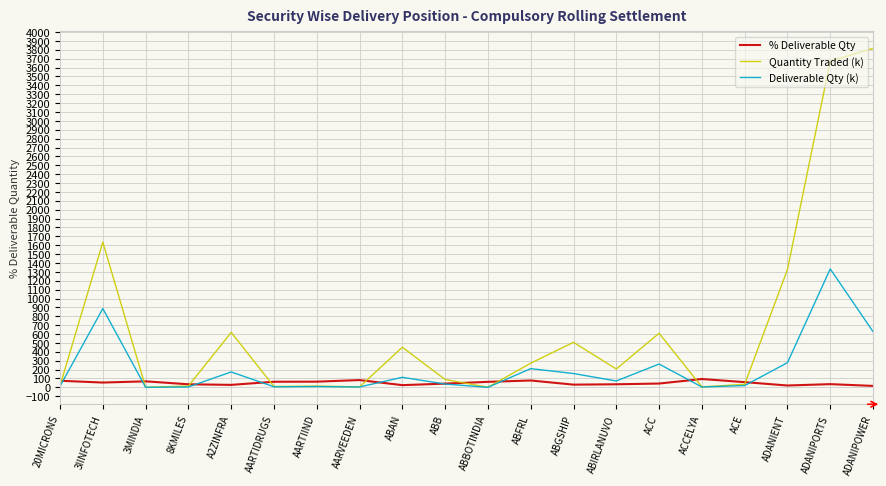

What is the total value across all series at ACE?

113.4